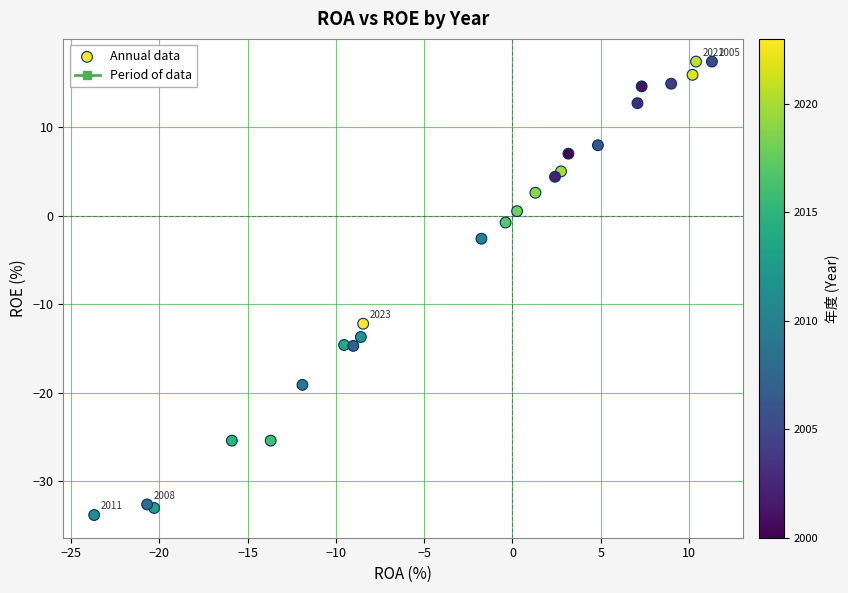

What Y value in the scatter plot is closest to -8?

-12.2